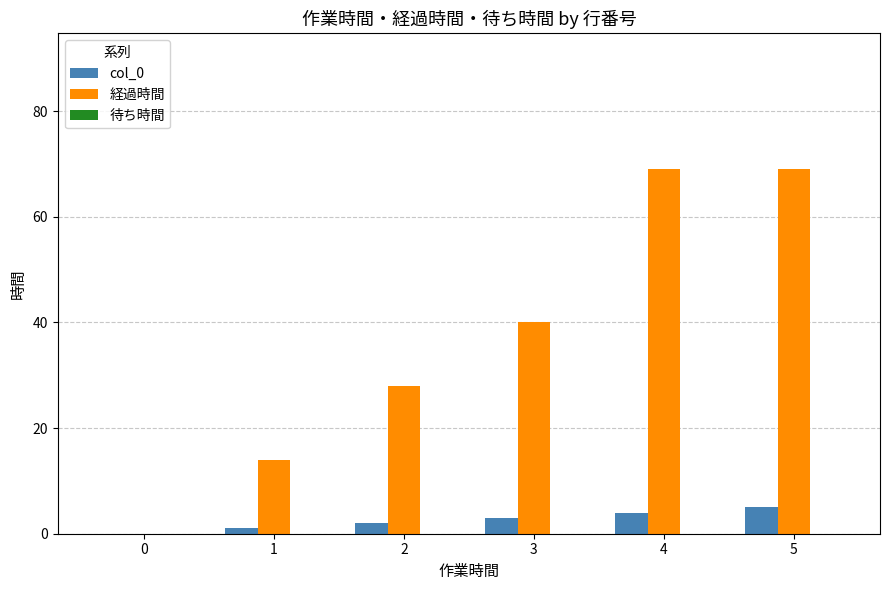

The value of 経過時間 at 0 is 0. True or false?

True